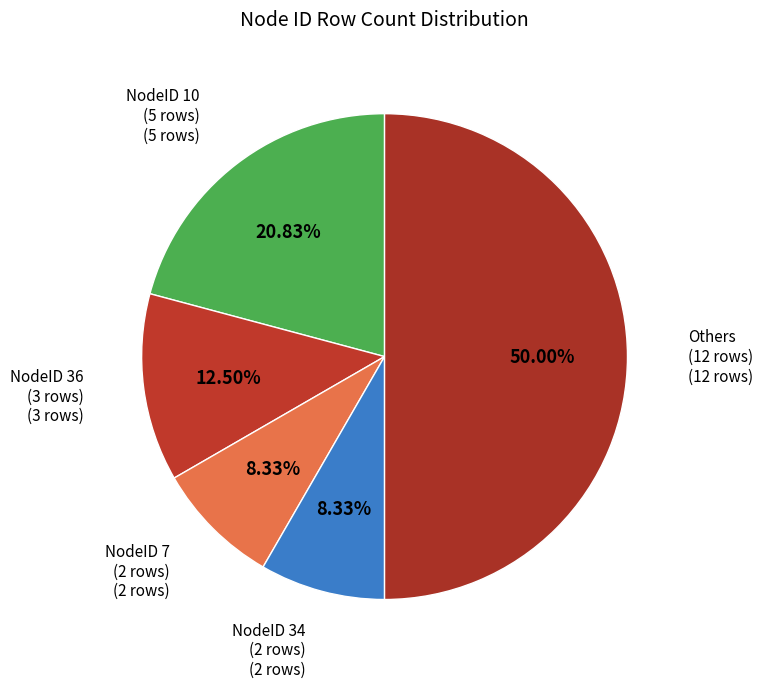

Is the sum of Others and NodeID 34 greater than half?

Yes